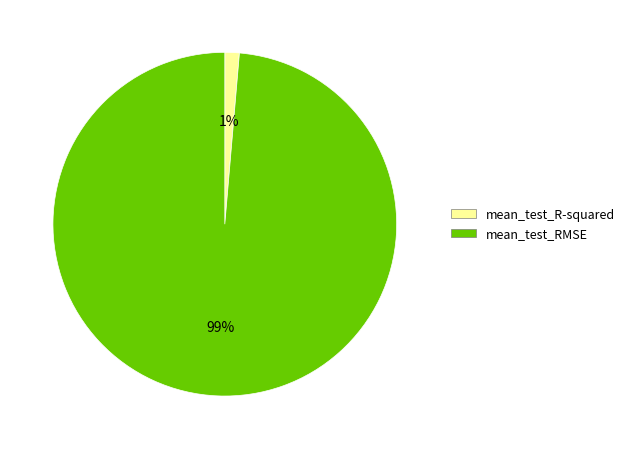

Is the sum of mean_test_RMSE and mean_test_R-squared greater than half?

Yes